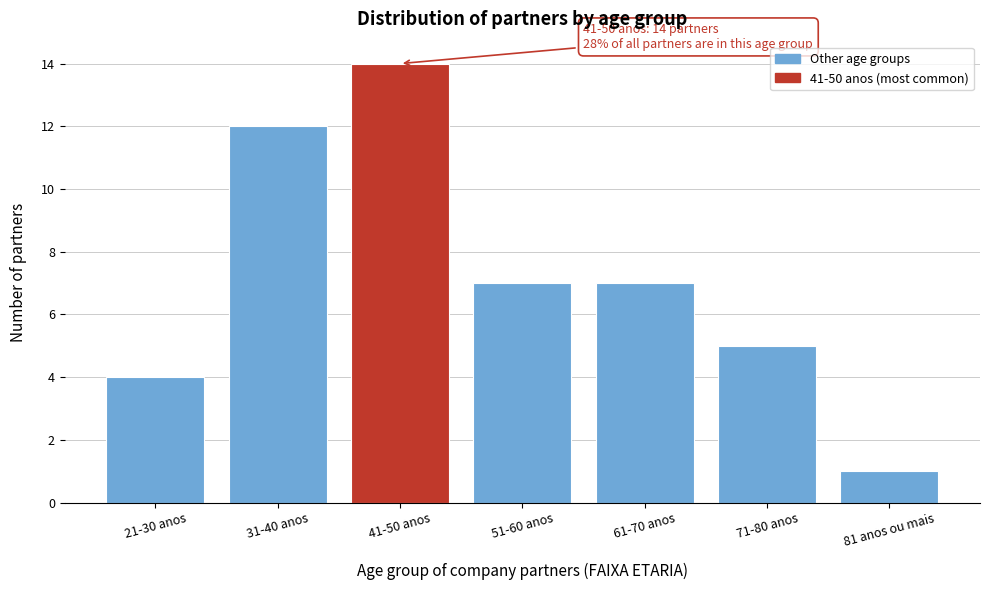

Reading left to right, list all the values displayed in this chart.

21-30 anos=4	31-40 anos=12	41-50 anos=14	51-60 anos=7	61-70 anos=7	71-80 anos=5	81 anos ou mais=1